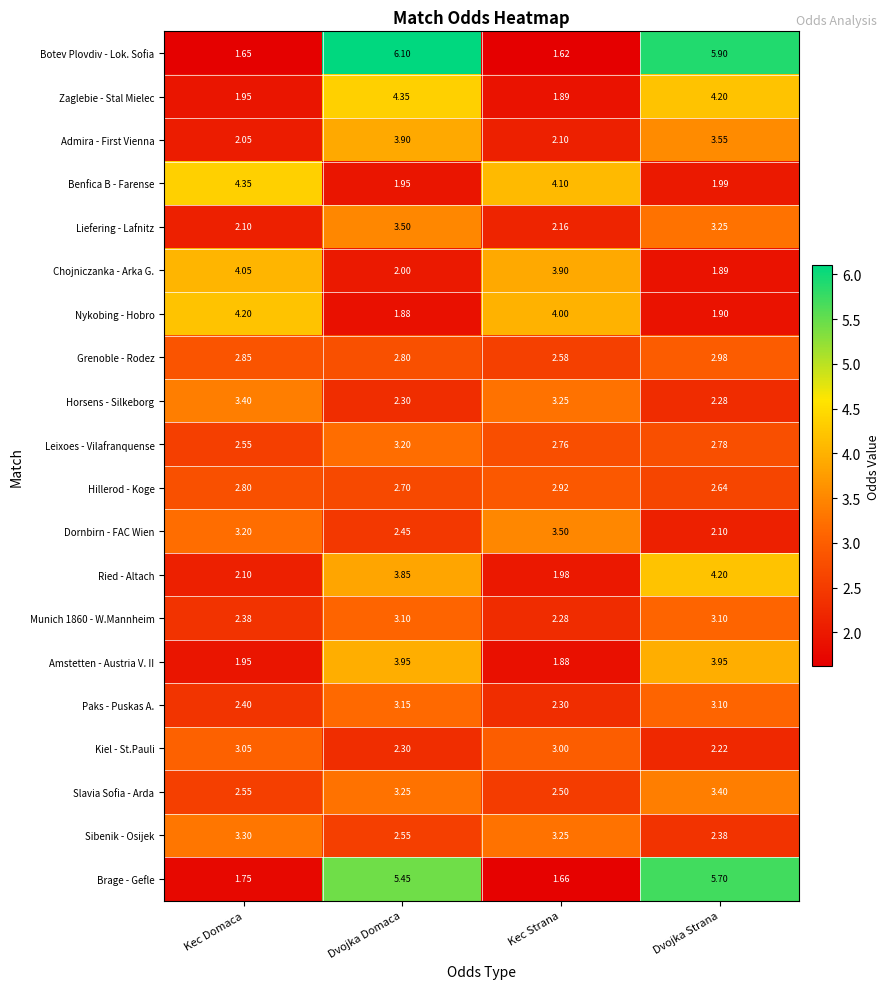

Is the value of Hillerod - Koge at Dvojka Strana greater than the value of Benfica B - Farense at Dvojka Strana?

Yes